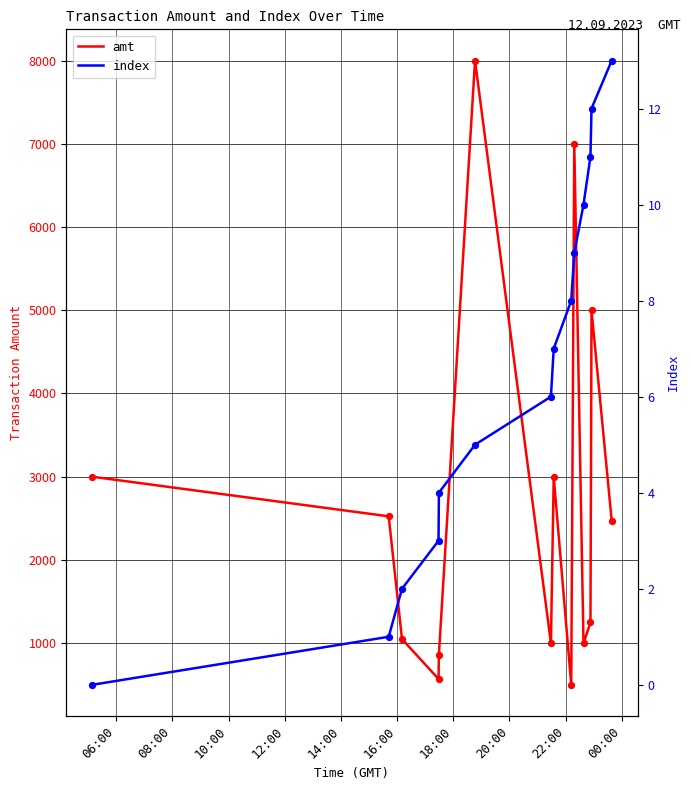

Is the value of index at 11 greater than the value of amt at 14:00?

No